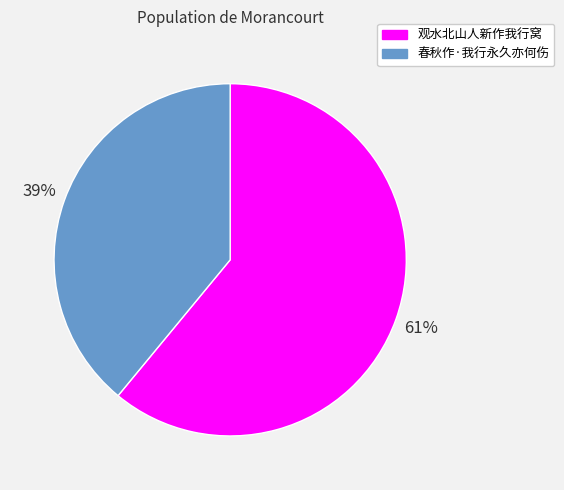

Which slice is the smallest?

春秋作·我行永久亦何伤